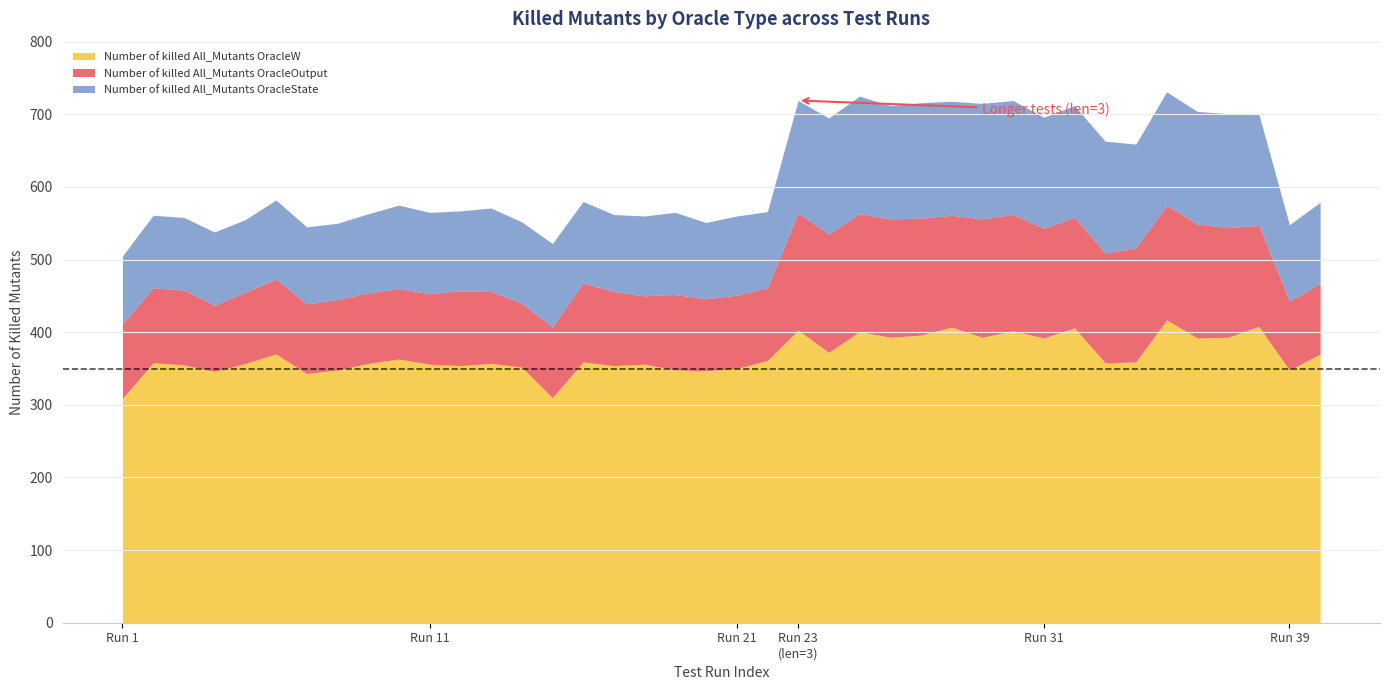

Reading left to right, transcribe all the data shown in this chart.

Number of killed All_Mutants OracleW: 309	358	355	346	357	370	343	348	357	363	356	354	357	352	310	359	354	356	348	347	350	361	403	372	401	393	396	407	393	402	392	406	358	359	417	392	393	408	348	370
Number of killed All_Mutants OracleOutput: 102	103	103	91	98	103	96	97	97	97	97	103	99	88	97	109	102	94	104	99	101	100	161	163	162	163	161	154	163	160	151	152	151	157	158	157	151	139	95	97
Number of killed All_Mutants OracleState: 94	100	100	101	100	109	106	105	109	115	112	110	115	112	115	112	106	110	113	105	109	105	155	160	162	156	159	157	159	157	153	154	154	143	156	155	157	154	105	112